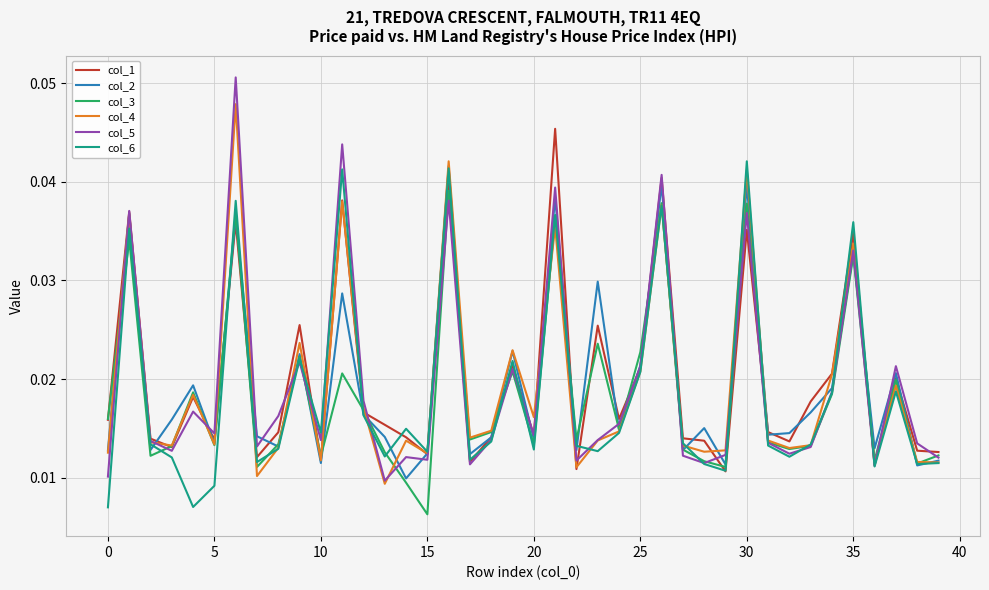

Which series has the largest range (max minus min)?

col_5